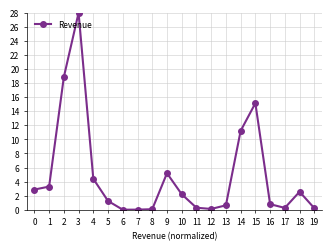

At which category does the data reach its first local peak?

3